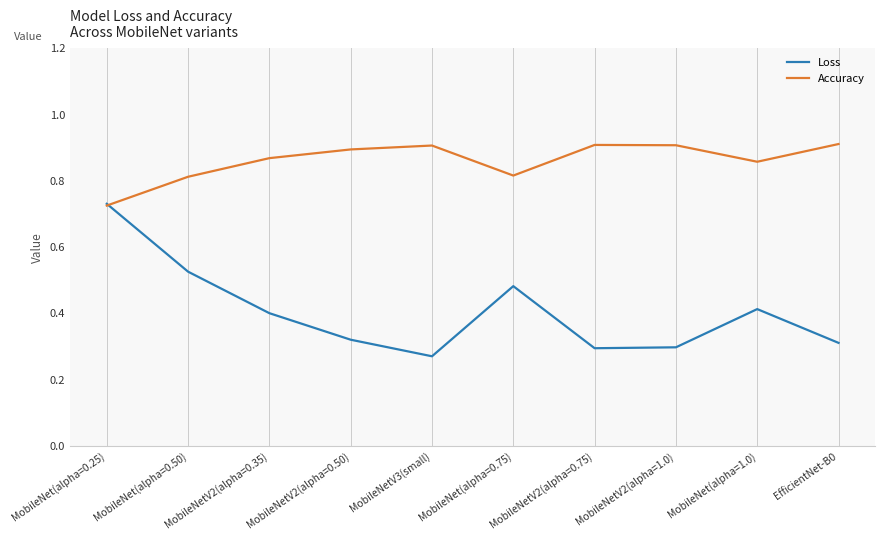

Does the chart have visible grid lines?

Yes